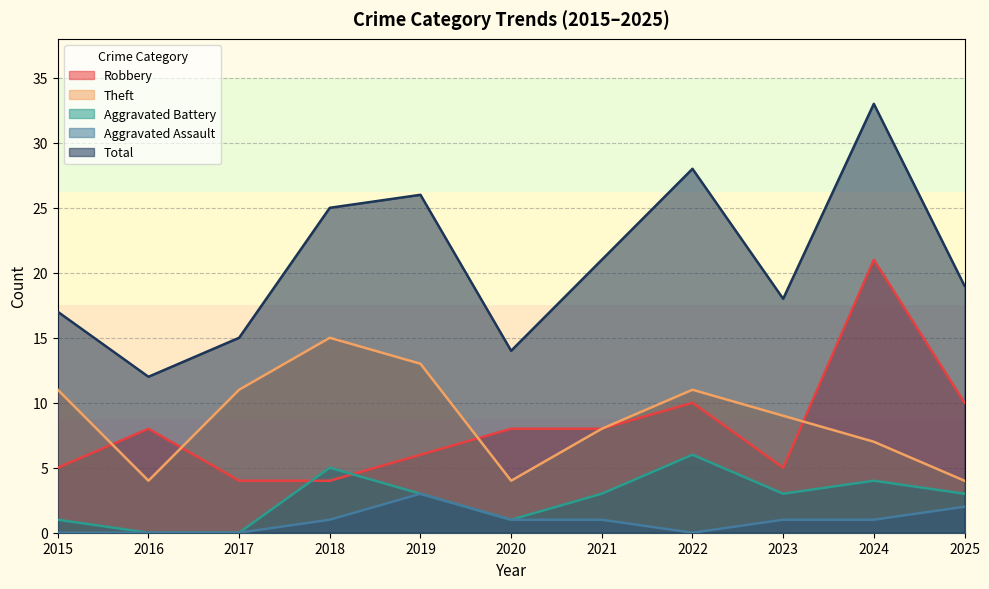

True or false: Robbery and Total intersect in this chart.

False